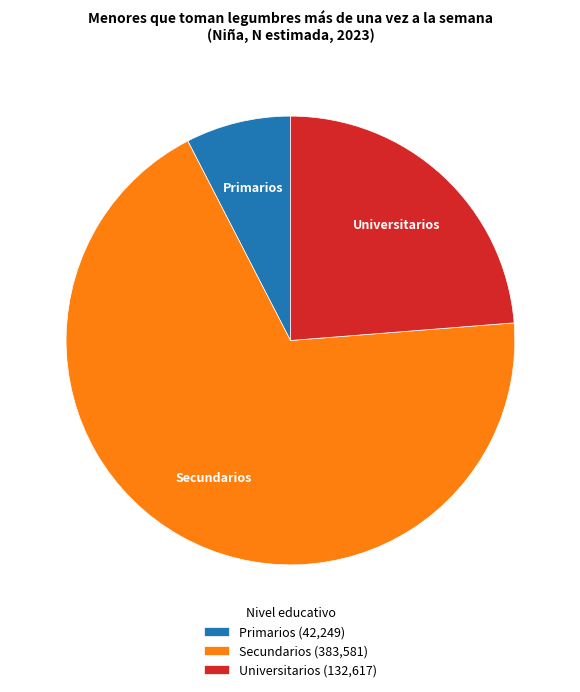

Is there any slice that represents more than half of the pie?

Yes